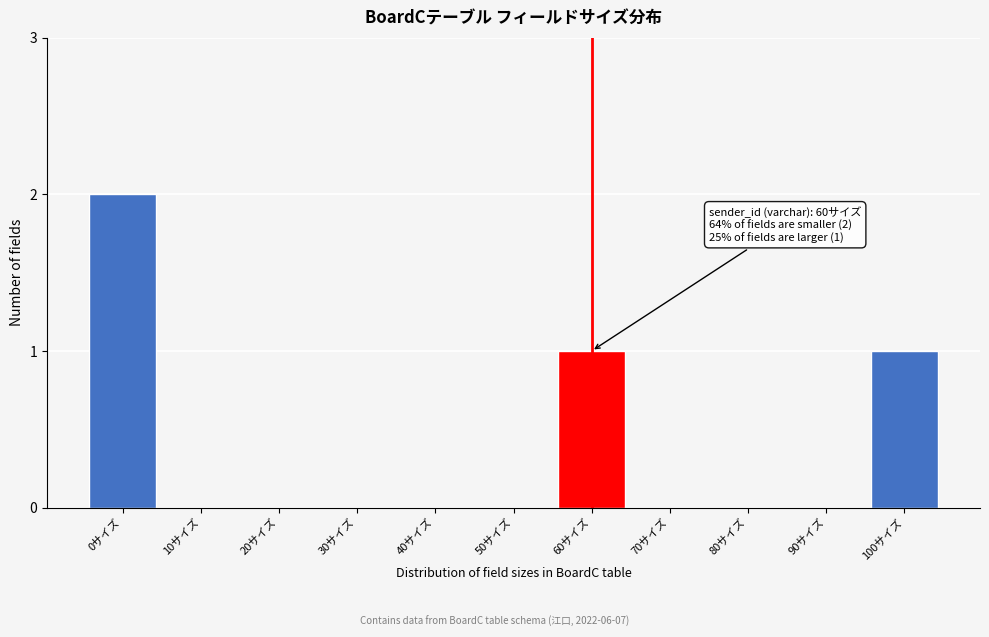

Reading left to right, list all the values displayed in this chart.

0サイズ=2	10サイズ=0	20サイズ=0	30サイズ=0	40サイズ=0	50サイズ=0	60サイズ=1	70サイズ=0	80サイズ=0	90サイズ=0	100サイズ=1